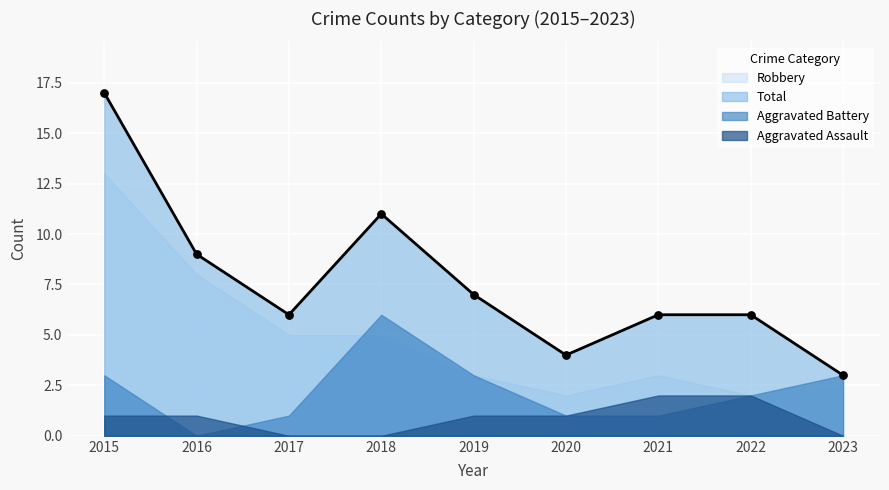

Which series reaches the maximum Y coordinate?

Total